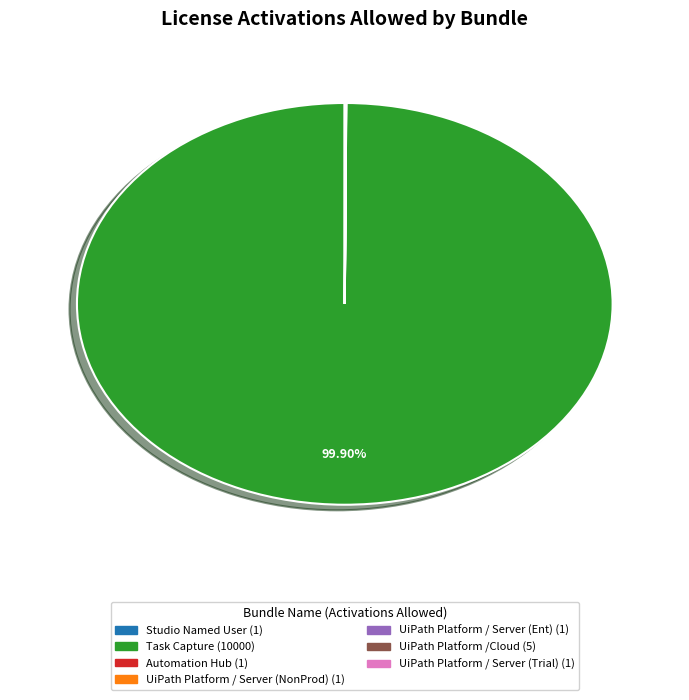

Is there a majority slice in this chart?

Yes